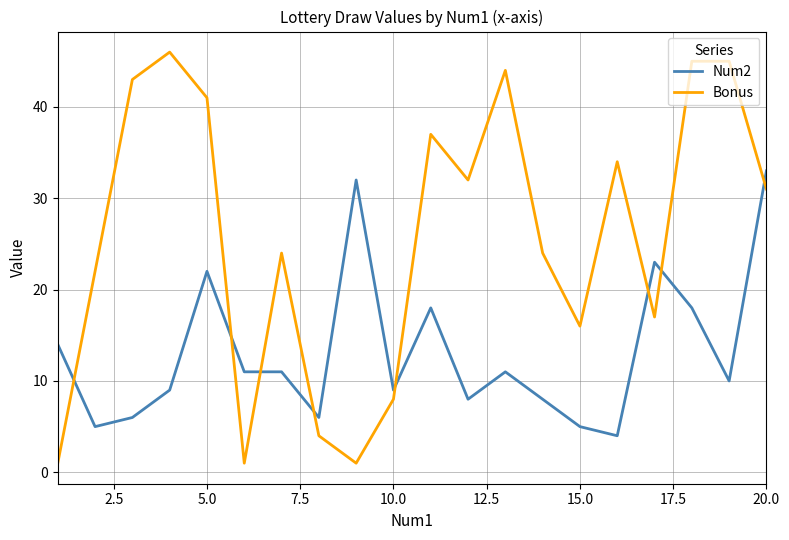

Which series has the largest range (max minus min)?

Bonus